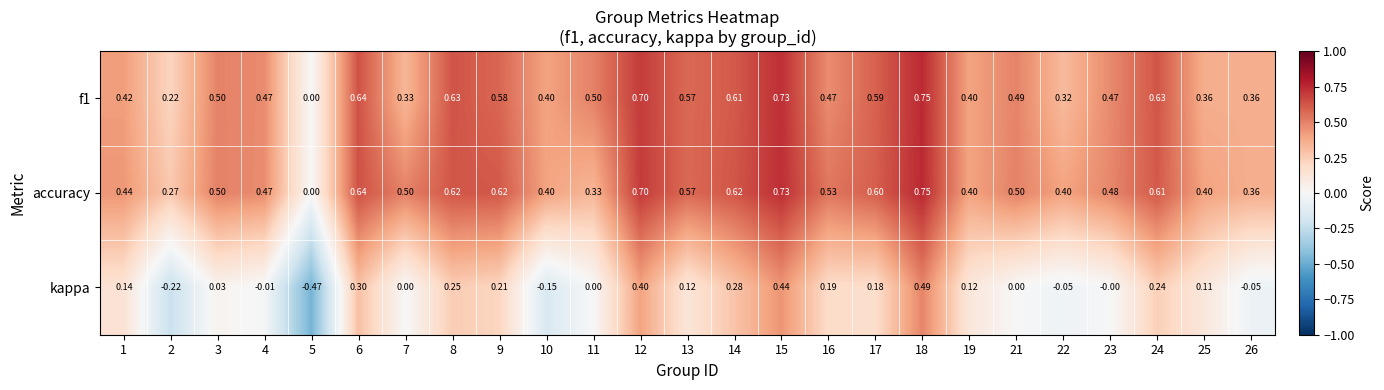

Which series changed the most between 3 and 6?

kappa